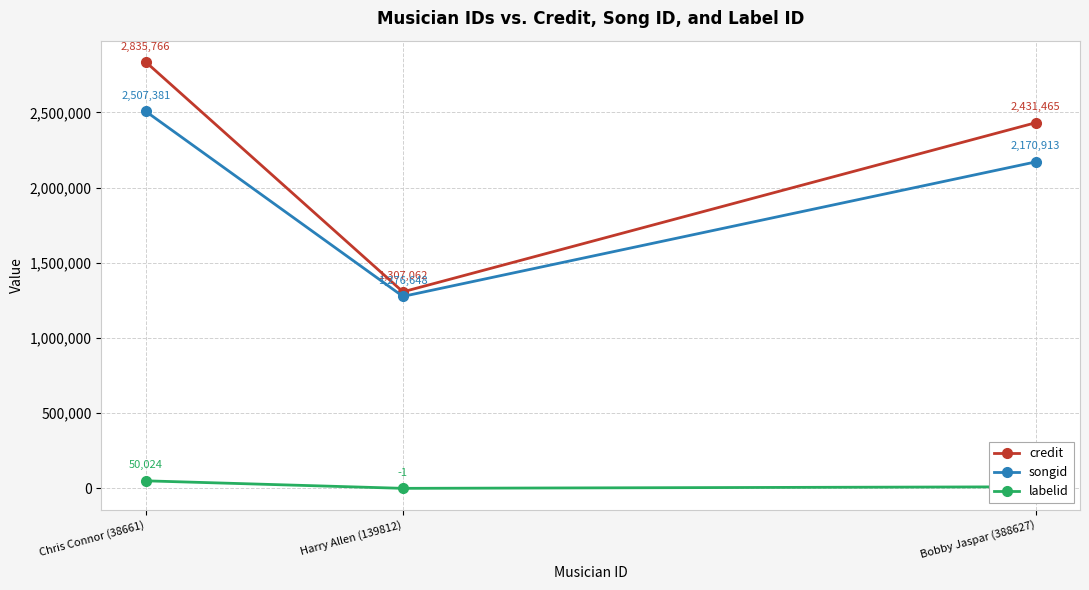

True or false: credit has a value of 2431465 at Bobby Jaspar (388627).

True